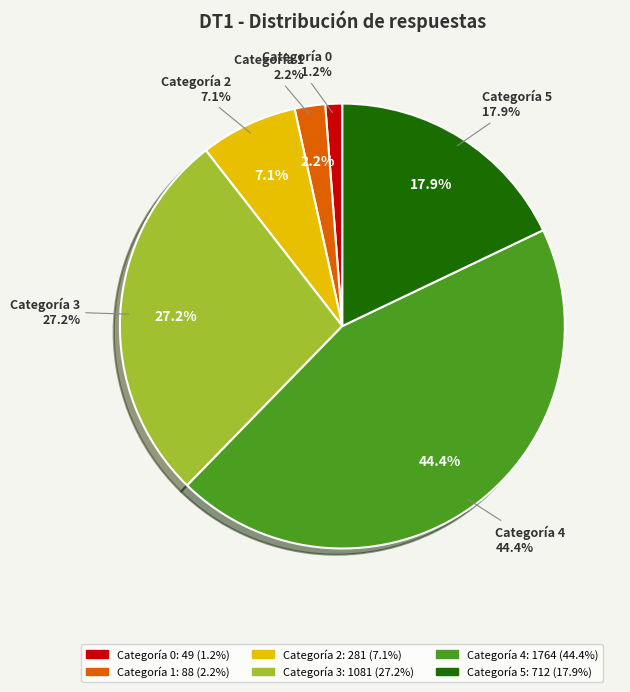

Between 2 and 1, which is larger?

2